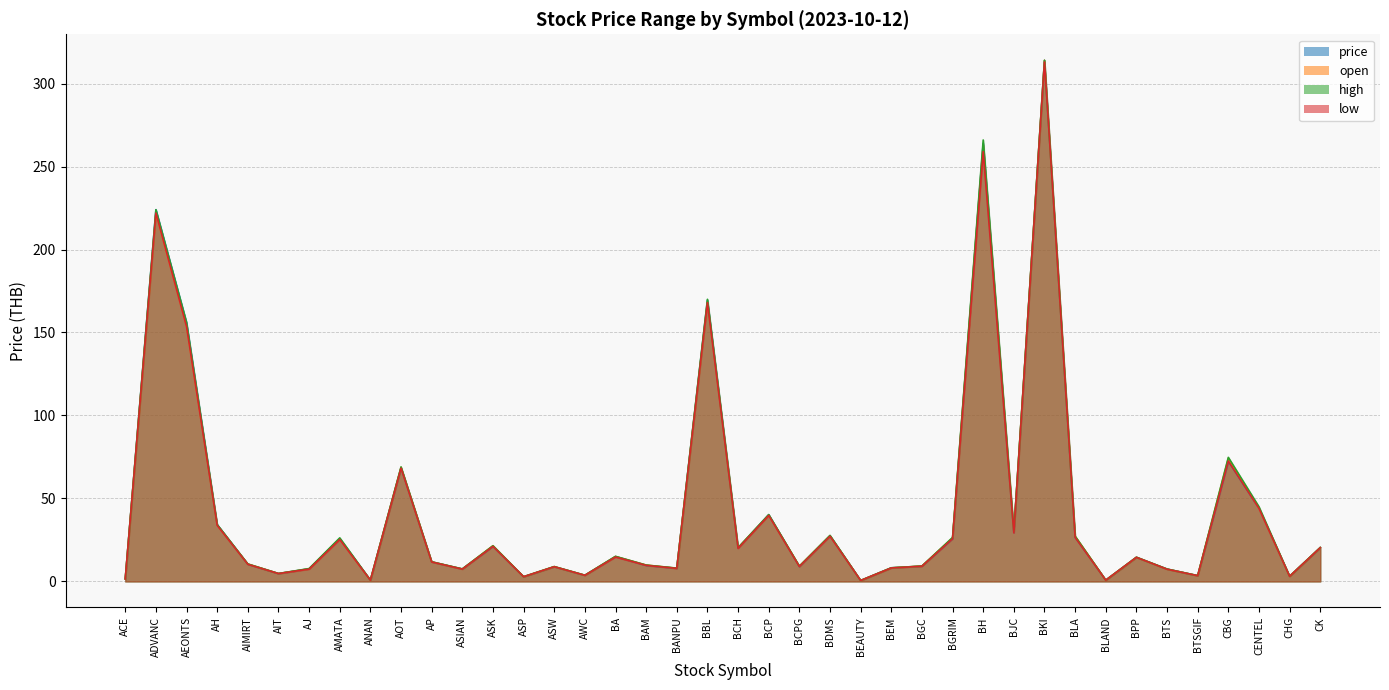

Reading left to right, list all the values displayed in this chart.

price: ACE=1.5	ADVANC=224.0	AEONTS=156.0	AH=34.2	AIMIRT=10.4	AIT=4.7	AJ=7.6	AMATA=25.8	ANAN=0.8	AOT=68.5	AP=11.8	ASIAN=7.5	ASK=21.2	ASP=2.8	ASW=8.8	AWC=3.7	BA=15.0	BAM=9.7	BANPU=7.9	BBL=169.5	BCH=20.2	BCP=40.2	BCPG=8.9	BDMS=27.5	BEAUTY=0.6	BEM=8.2	BGC=9.2	BGRIM=25.8	BH=264.0	BJC=29.5	BKI=314.0	BLA=26.8	BLAND=0.8	BPP=14.5	BTS=7.5	BTSGIF=3.5	CBG=72.5	CENTEL=44.0	CHG=3.1	CK=20.4
open: ACE=1.5	ADVANC=222.0	AEONTS=154.0	AH=34.0	AIMIRT=10.5	AIT=4.8	AJ=7.5	AMATA=25.5	ANAN=0.7	AOT=68.8	AP=11.8	ASIAN=7.5	ASK=21.5	ASP=2.8	ASW=8.9	AWC=3.7	BA=15.0	BAM=9.8	BANPU=8.0	BBL=168.5	BCH=20.3	BCP=40.0	BCPG=9.2	BDMS=27.5	BEAUTY=0.6	BEM=8.2	BGC=9.2	BGRIM=26.2	BH=263.0	BJC=30.0	BKI=314.0	BLA=27.2	BLAND=0.8	BPP=14.5	BTS=7.4	BTSGIF=3.5	CBG=74.2	CENTEL=44.0	CHG=3.1	CK=20.4
high: ACE=1.6	ADVANC=224.0	AEONTS=156.0	AH=34.2	AIMIRT=10.5	AIT=4.8	AJ=7.8	AMATA=26.2	ANAN=0.8	AOT=69.0	AP=11.8	ASIAN=7.5	ASK=21.5	ASP=2.8	ASW=8.9	AWC=3.7	BA=15.1	BAM=9.8	BANPU=8.0	BBL=170.0	BCH=20.3	BCP=40.2	BCPG=9.2	BDMS=27.8	BEAUTY=0.6	BEM=8.2	BGC=9.2	BGRIM=26.5	BH=266.0	BJC=30.2	BKI=314.0	BLA=27.2	BLAND=0.8	BPP=14.6	BTS=7.5	BTSGIF=3.5	CBG=74.8	CENTEL=45.0	CHG=3.1	CK=20.4
low: ACE=1.5	ADVANC=222.0	AEONTS=153.5	AH=33.8	AIMIRT=10.3	AIT=4.7	AJ=7.4	AMATA=25.2	ANAN=0.7	AOT=68.2	AP=11.7	ASIAN=7.4	ASK=21.1	ASP=2.8	ASW=8.8	AWC=3.7	BA=14.7	BAM=9.7	BANPU=7.8	BBL=168.0	BCH=19.9	BCP=39.8	BCPG=8.9	BDMS=27.2	BEAUTY=0.5	BEM=8.1	BGC=9.2	BGRIM=25.8	BH=259.0	BJC=29.2	BKI=313.0	BLA=26.5	BLAND=0.7	BPP=14.5	BTS=7.3	BTSGIF=3.4	CBG=72.5	CENTEL=44.0	CHG=3.1	CK=20.3